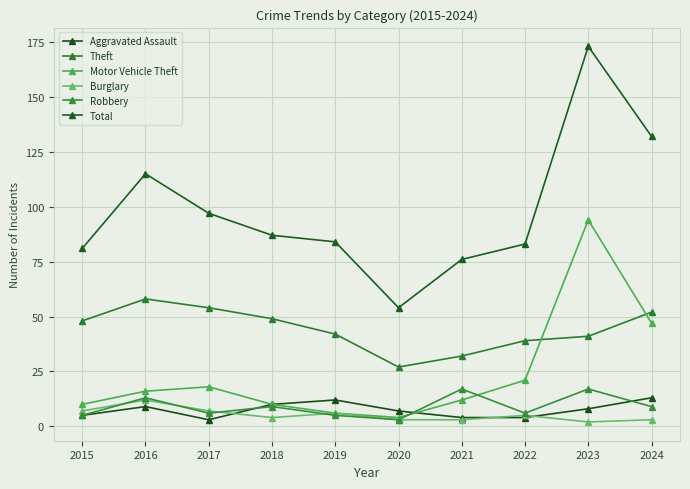

Which category has the highest value in the Total series?

2023